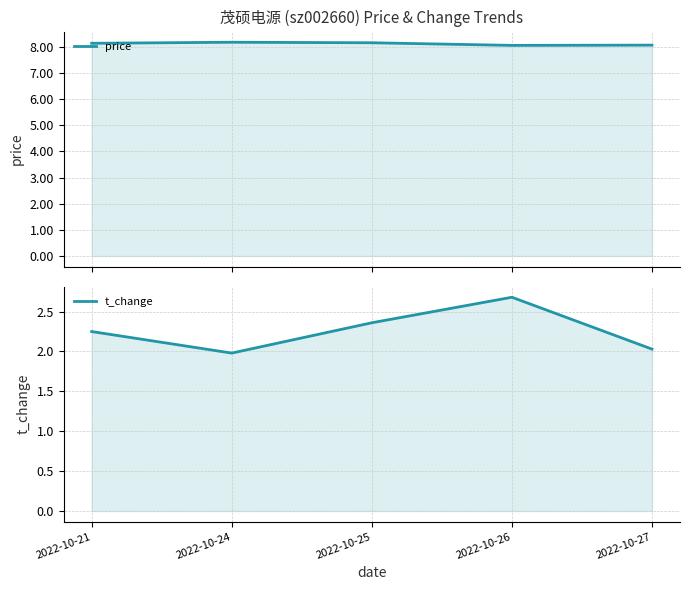

At which label does t_change first exceed 2?

2022-10-21